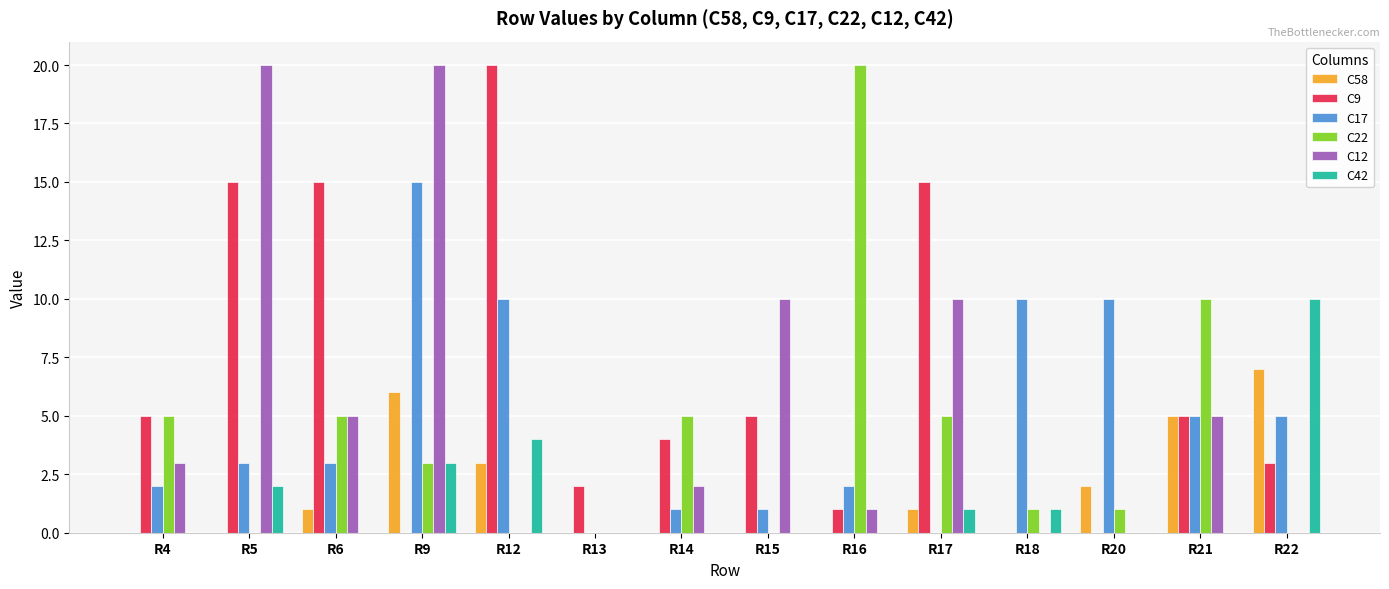

What is the average value of the C42 series?

2